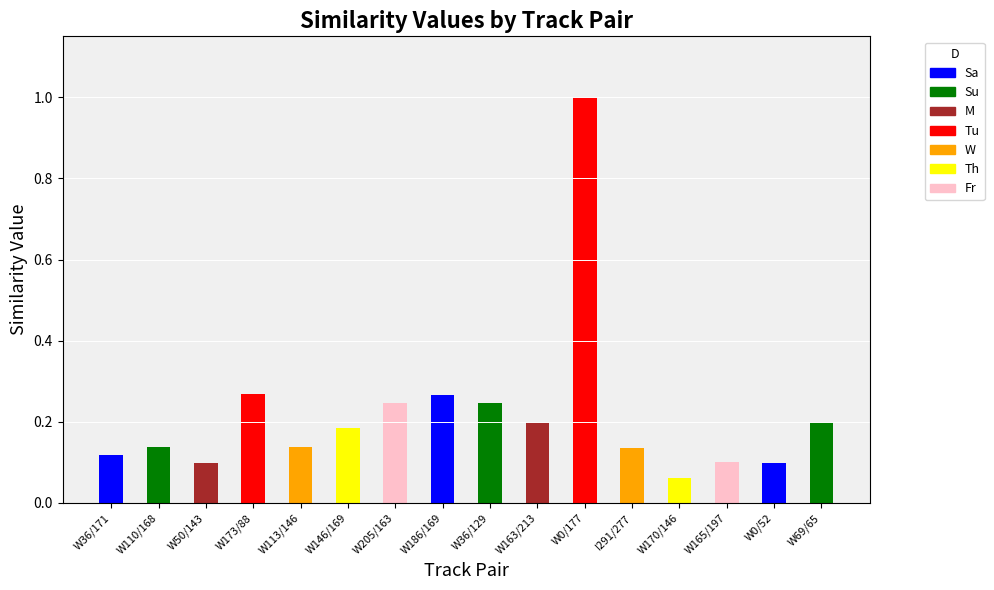

Which has a higher value, schubert-winterreise_113 (146) or schubert-winterreise_50 (143)?

schubert-winterreise_113 (146)